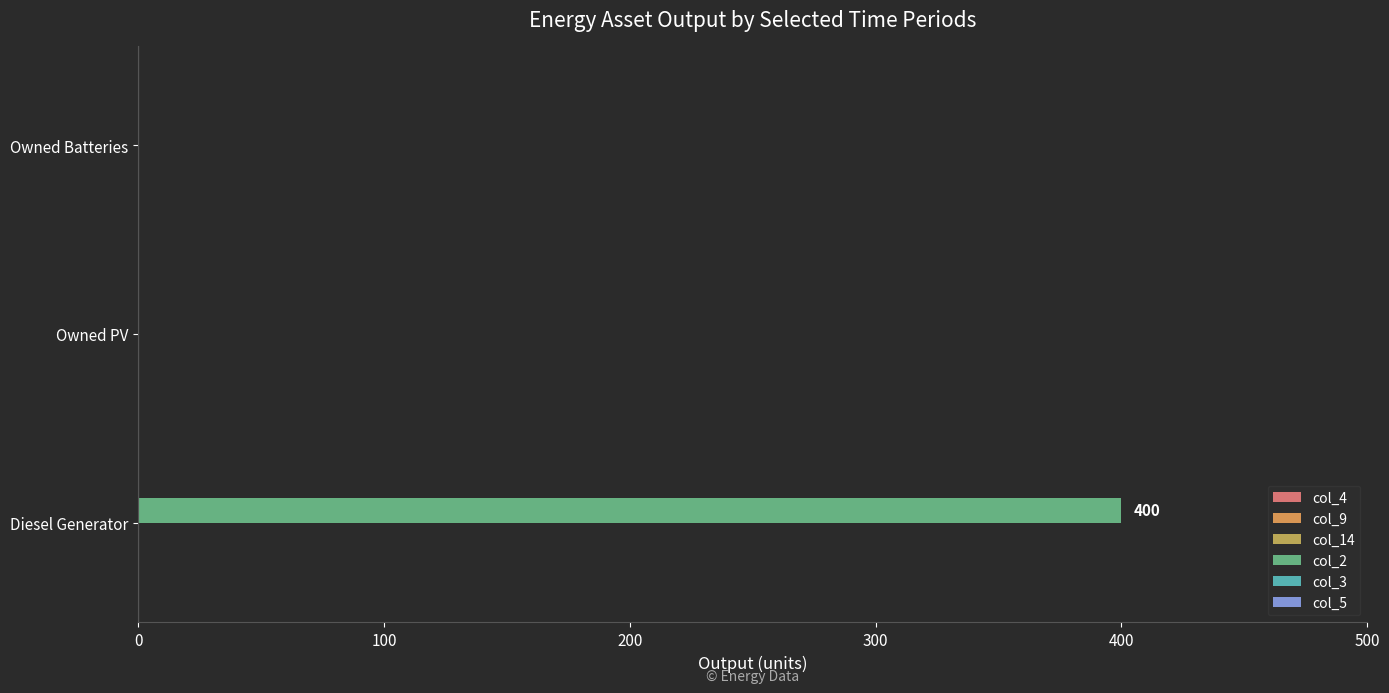

Are the bars grouped side by side (vs. stacked)?

No